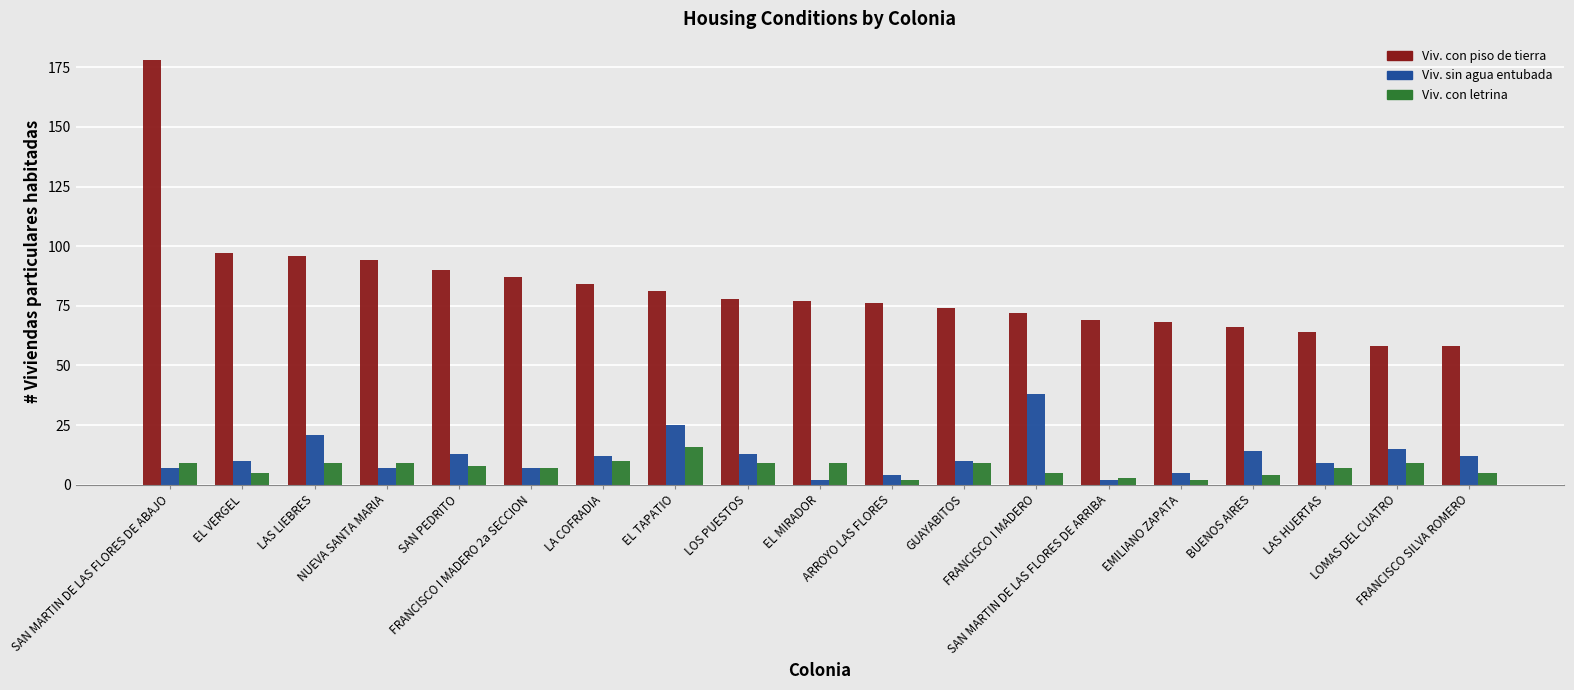

How many bars are there in each group?

3